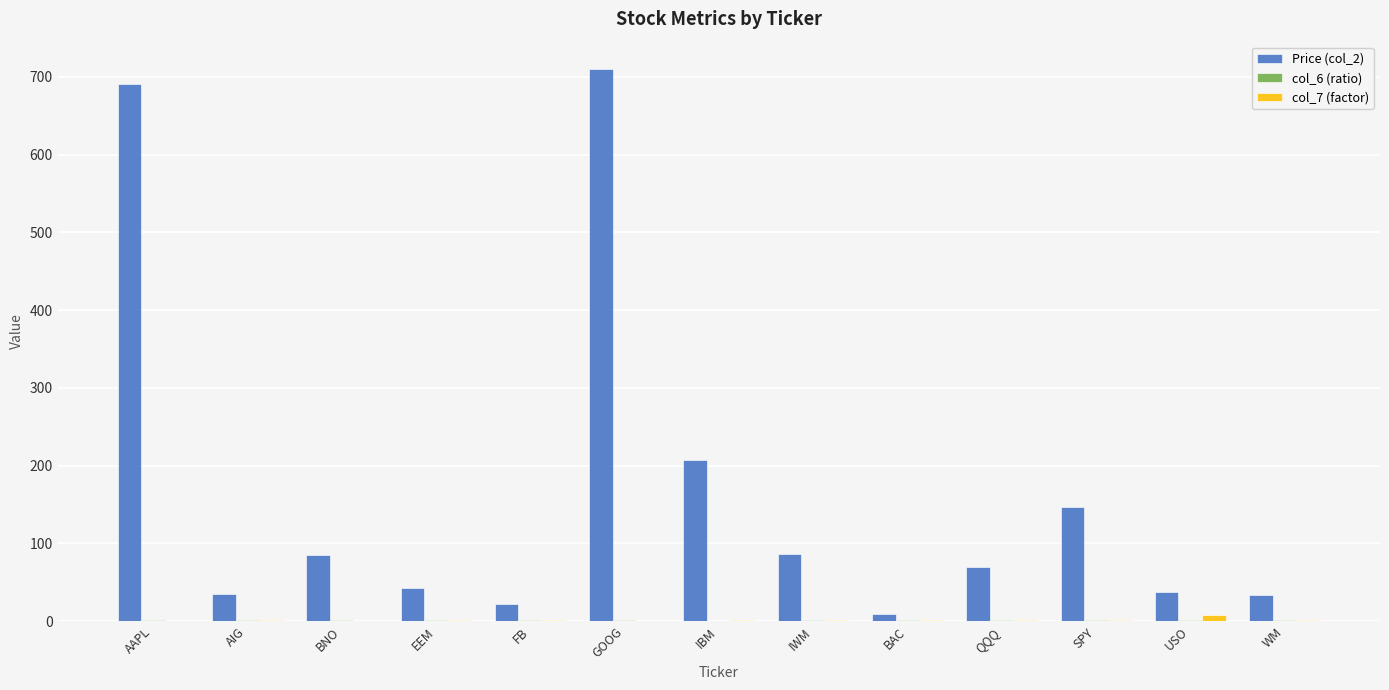

What is the average value of the col_7 (factor) series?

1.4